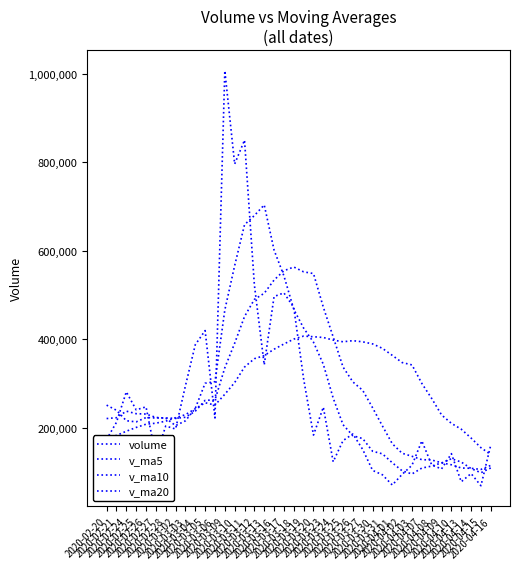

What is the sum of the v_ma5 values at 2020-03-11 and 2020-03-18?

1127134.5